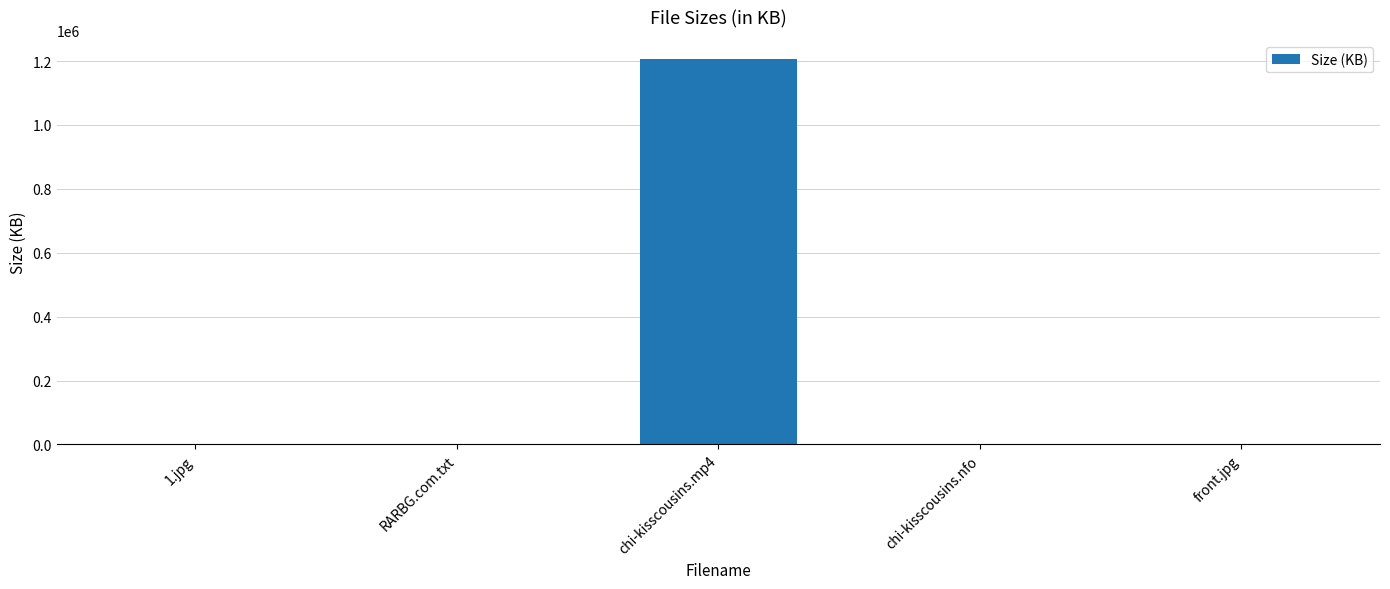

How many series are shown in this chart?

1